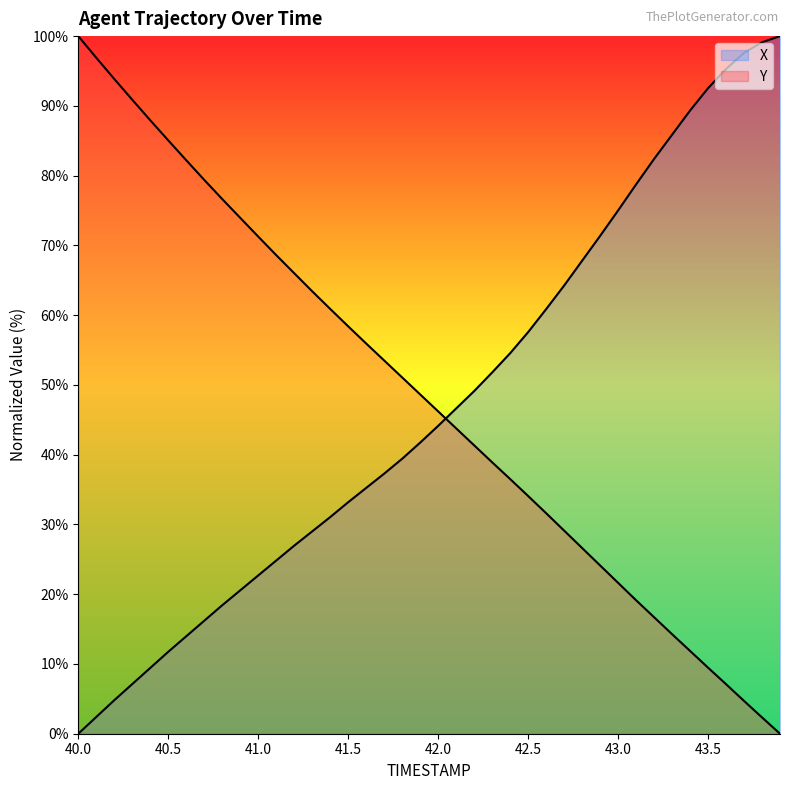

True or false: X has more than 0 points higher than both neighbors.

False